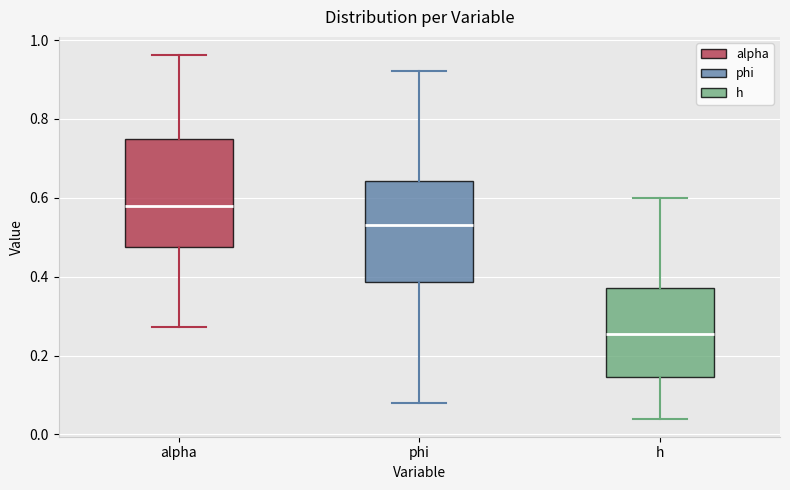

Reading left to right, transcribe this box plot: for each box, give where its median line is, the range the box spans, and where its two whiskers end, as read against the y-axis. The values are not printed on the chart, so give them approximately, as read against the axis.

alpha: median 0.58, box 0.48 to 0.74, whiskers 0.28 to 0.96
phi: median 0.54, box 0.38 to 0.64, whiskers 0.08 to 0.92
h: median 0.26, box 0.14 to 0.38, whiskers 0.04 to 0.60